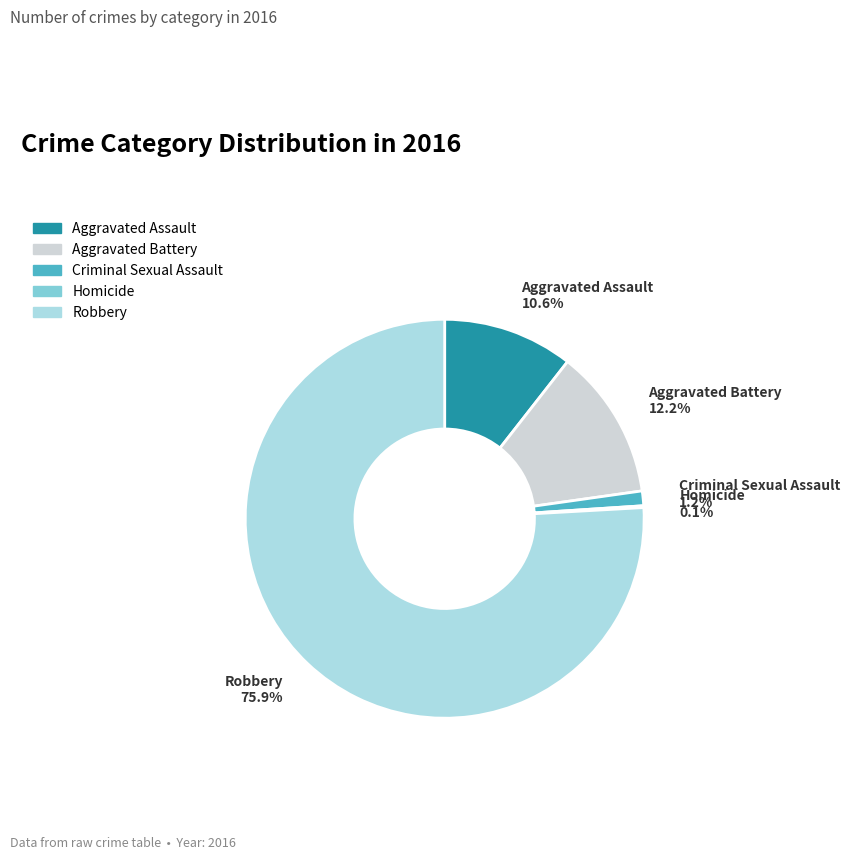

To the nearest percent, what is the average slice percentage?

20%